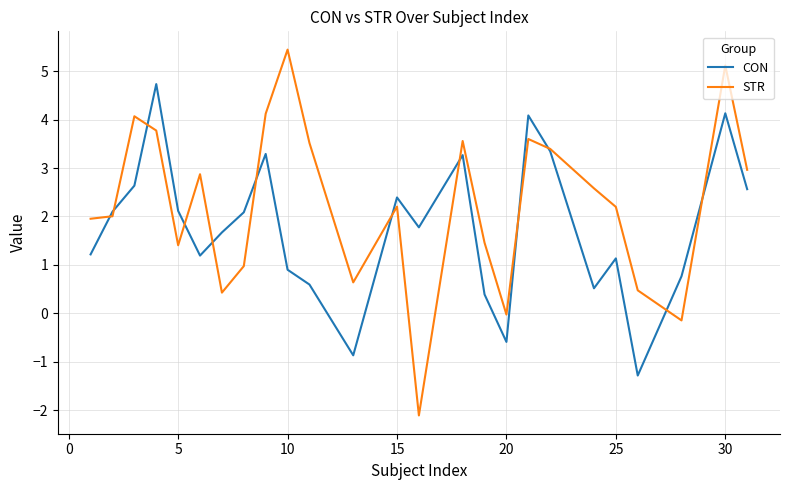

Which series has the largest total across all categories?

STR